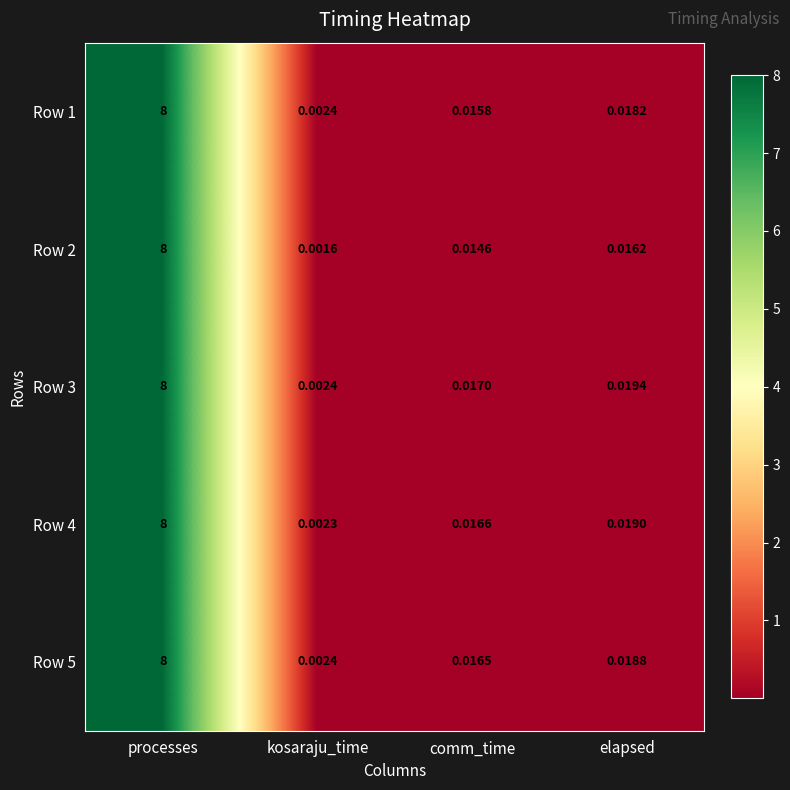

At which label is Row 1 closest to 4?

elapsed